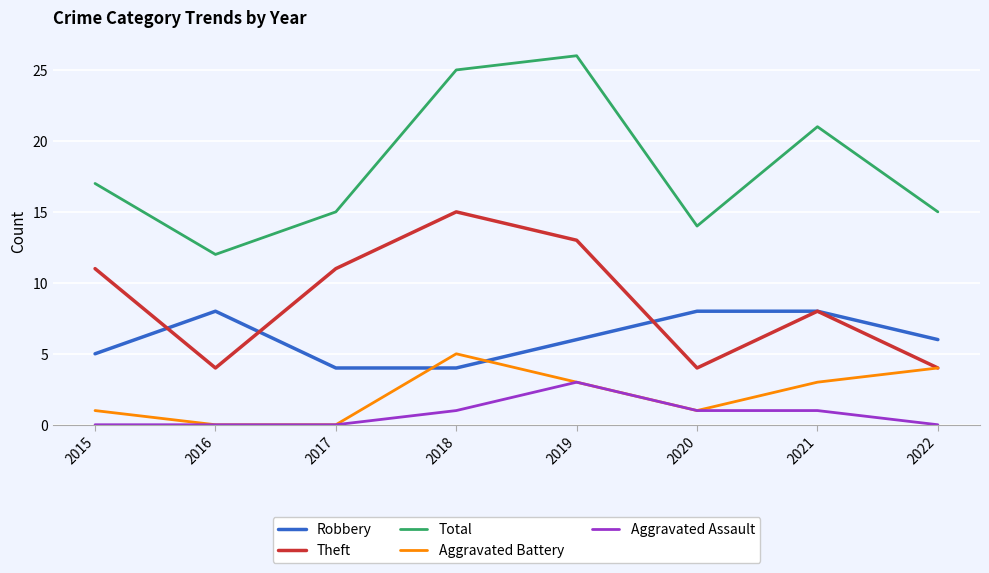

What are all the series names shown in the legend?

Robbery, Theft, Total, Aggravated Battery, Aggravated Assault